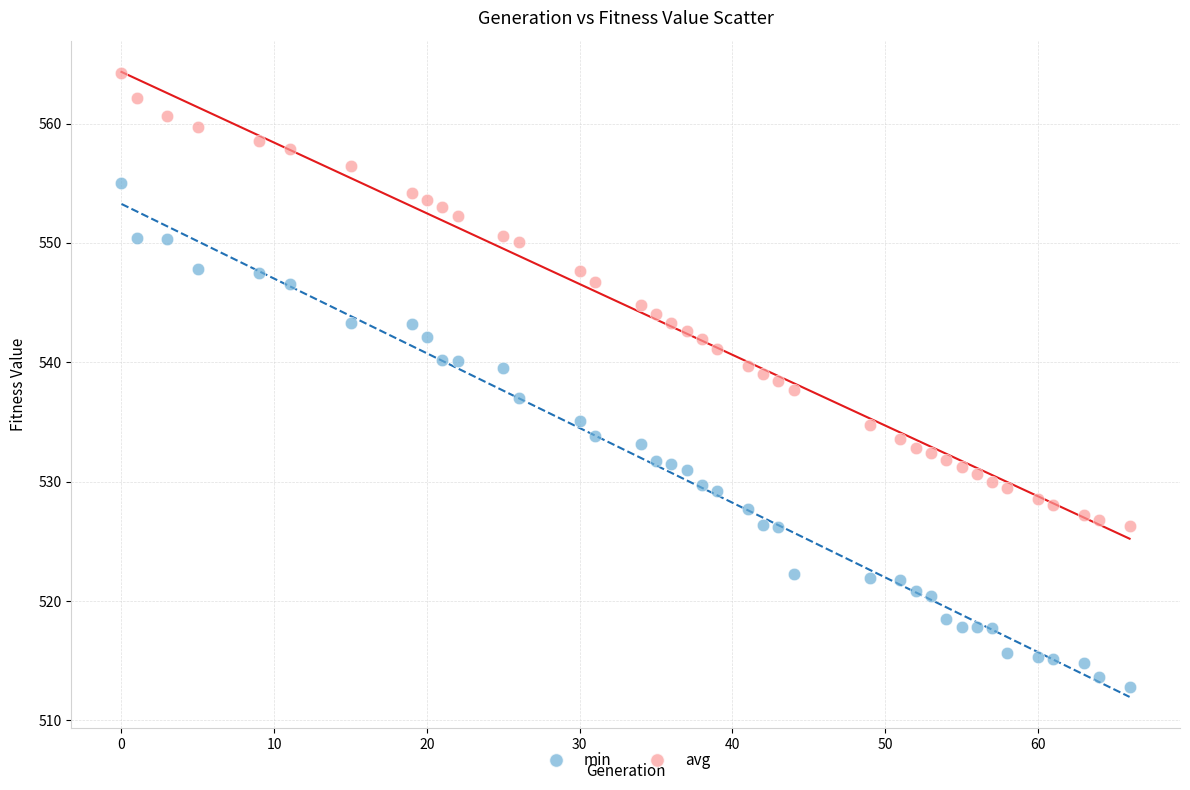

Across all data points, what is the range of Y values (max minus min)?

51.4